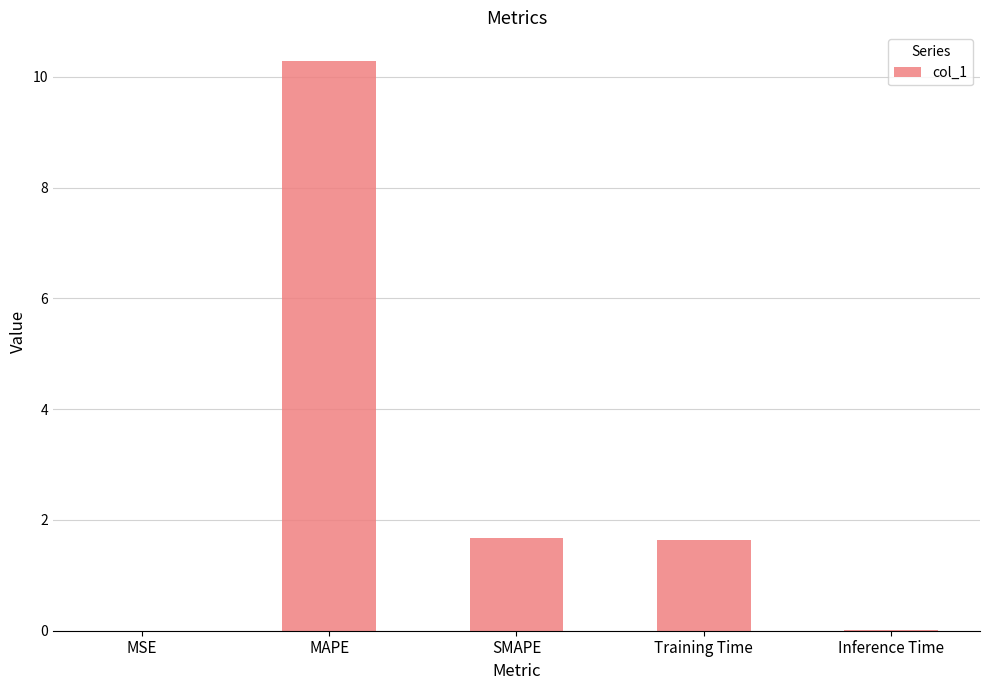

What is the average value?

2.7